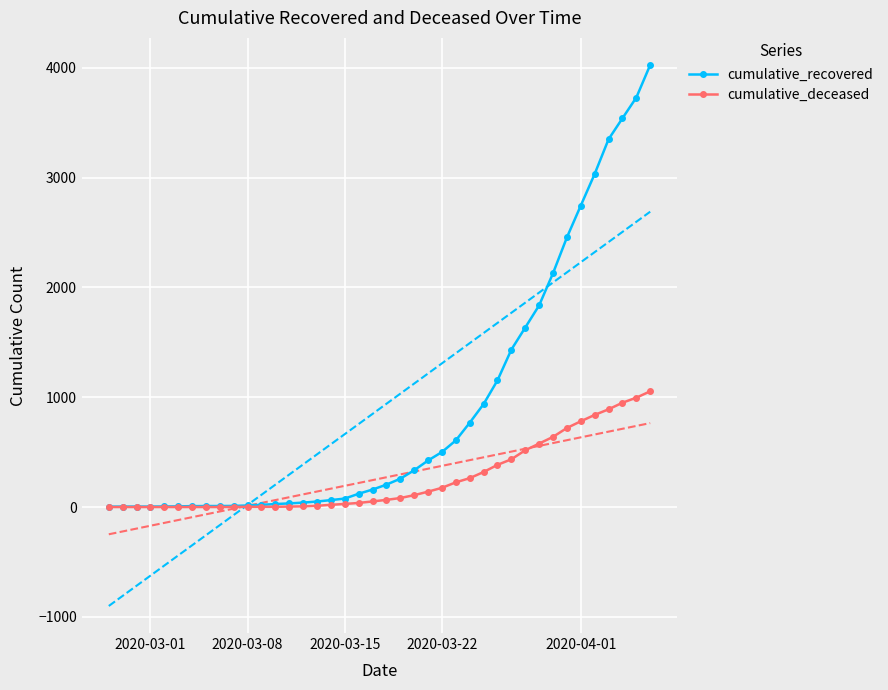

What is the highest value of the cumulative_deceased series?

1054